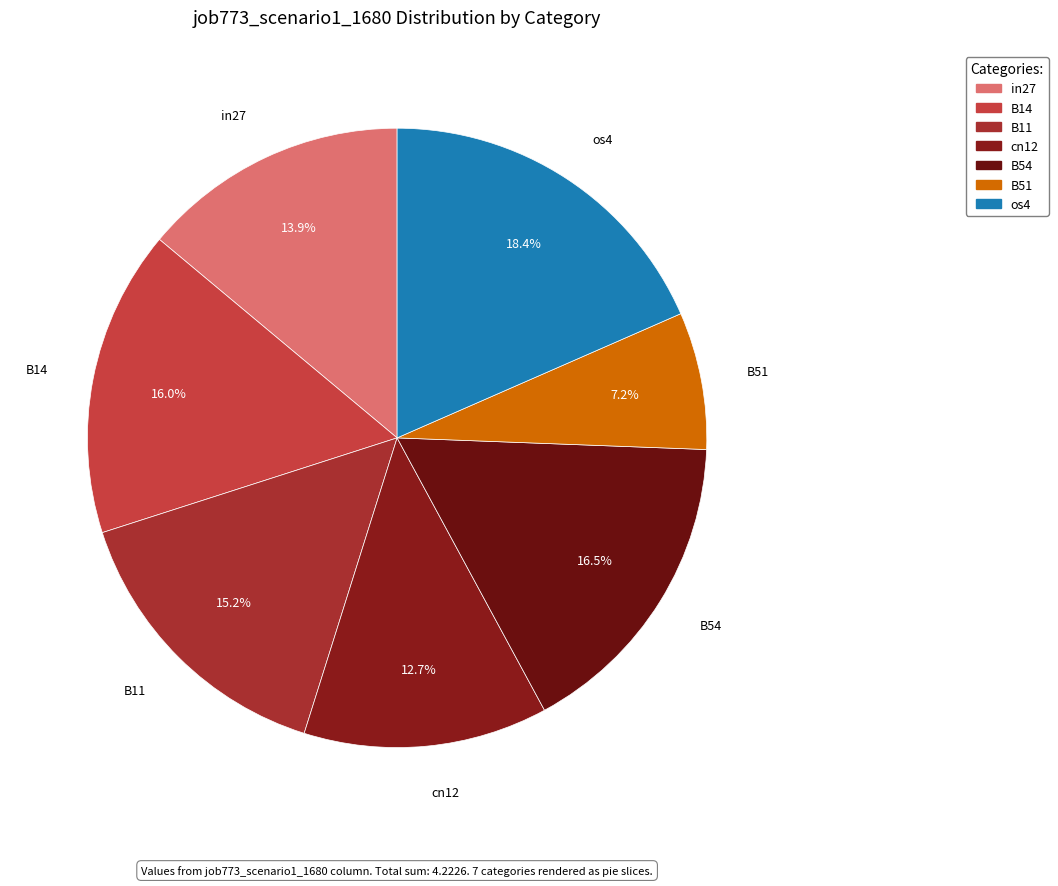

How many slices are in this pie chart?

7